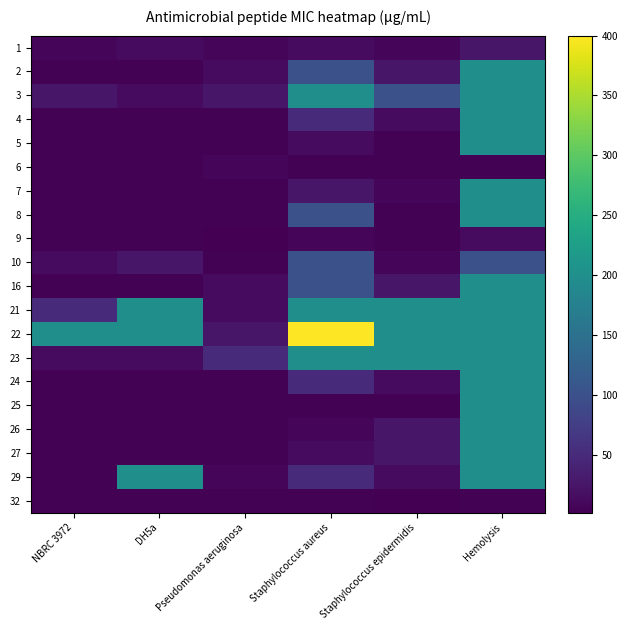

Which category has the highest value across all series?

Staphylococcus aureus